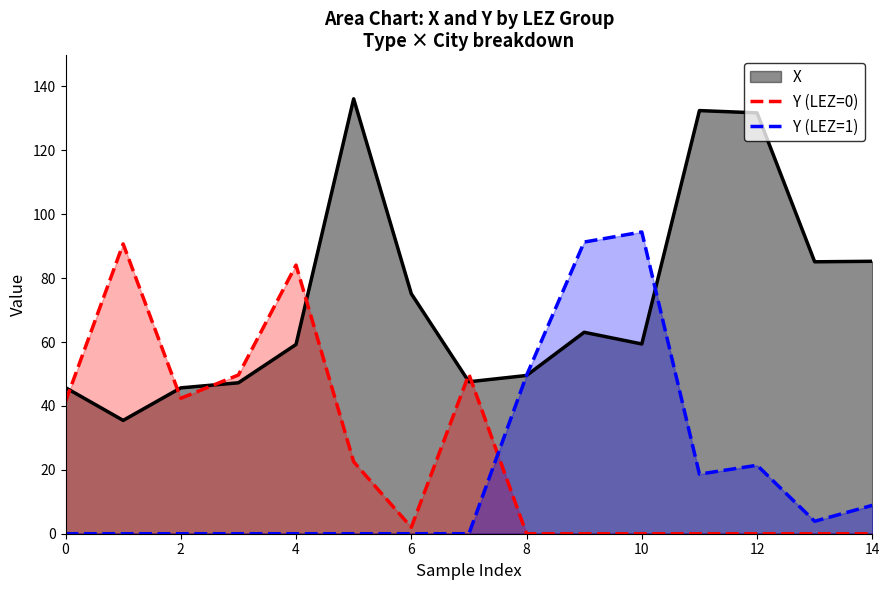

Is the value of Y (LEZ=0) at 10 greater than the value of X at 8?

No